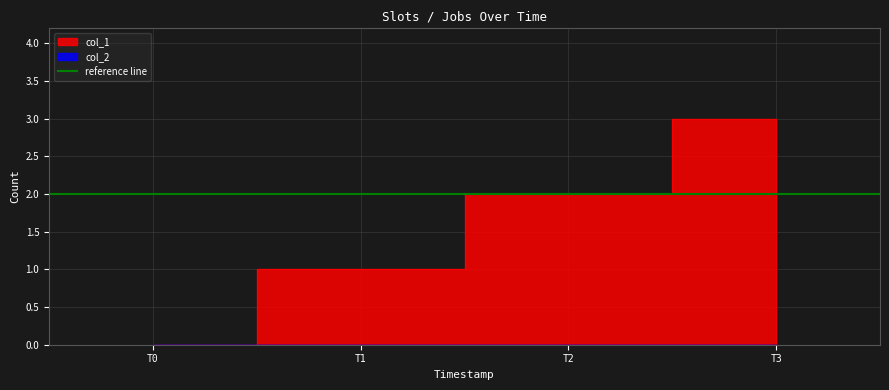

True or false: the data has more than 0 interior local peaks.

False